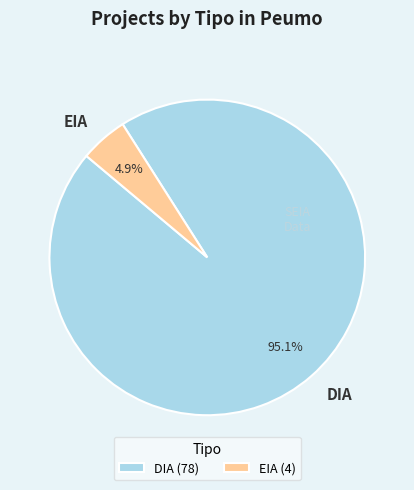

To the nearest percent, what percentage of the pie is EIA?

5%